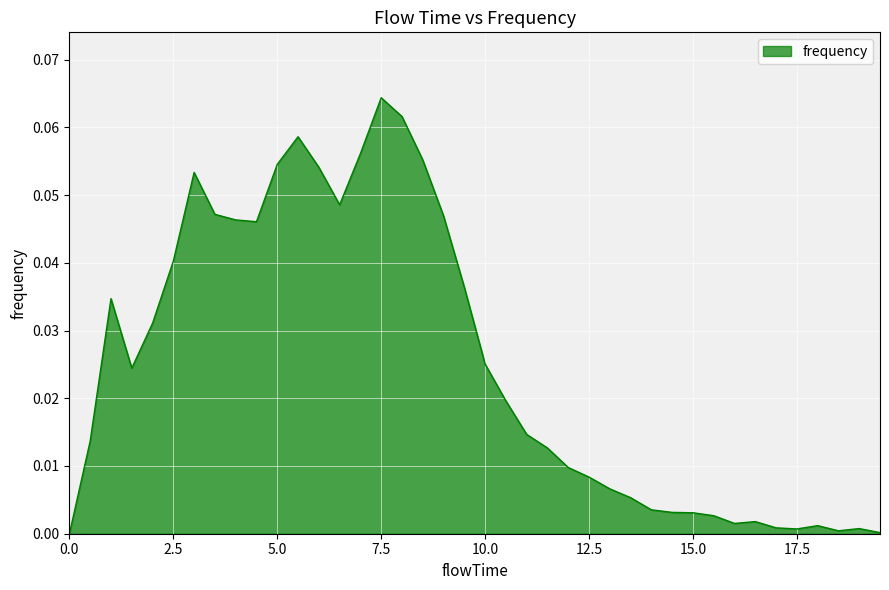

Does the chart display data point markers on the line(s)?

No